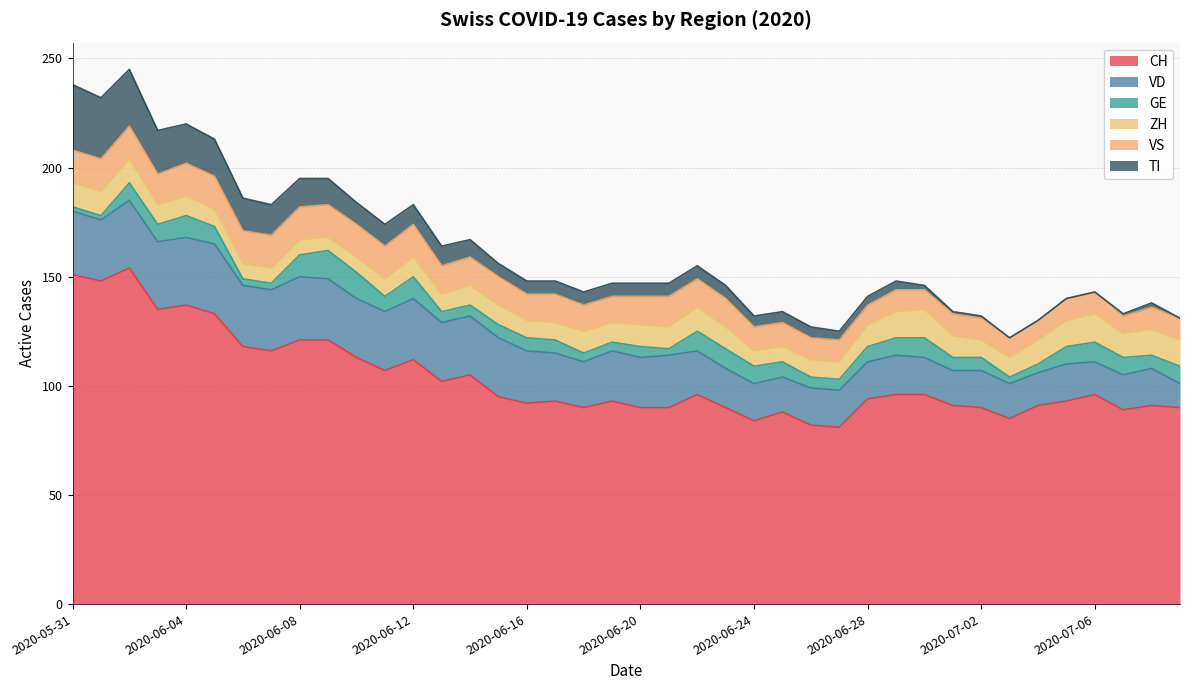

Does the chart display data point markers on the line(s)?

No